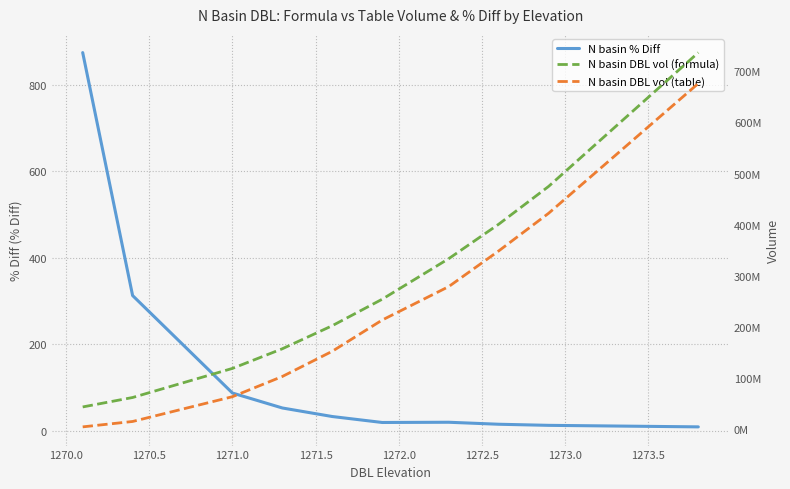

True or false: N basin % Diff and N basin DBL vol (formula) cross at least once.

False